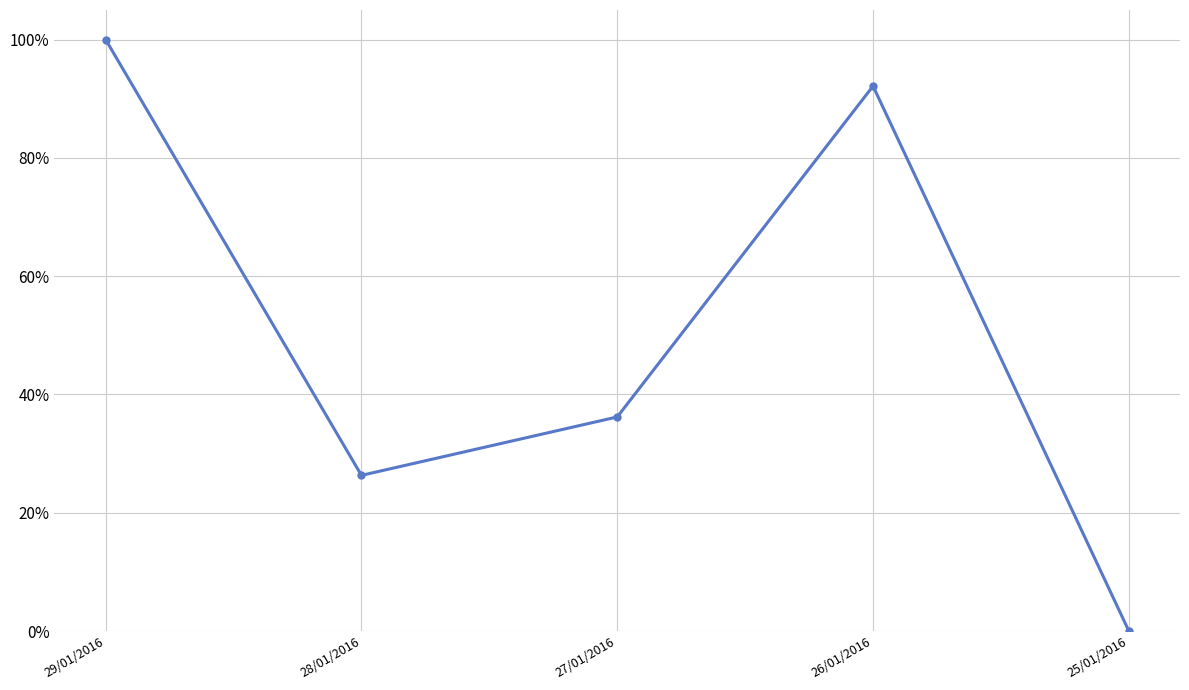

What is the label of the 1st point from the right?

25/01/2016